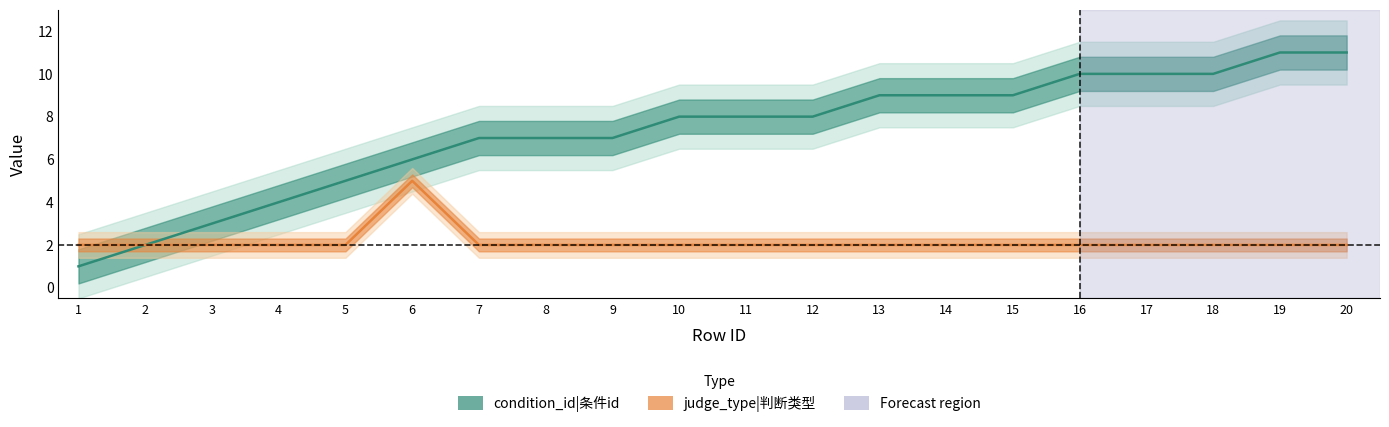

How many lines are shown in the chart?

2